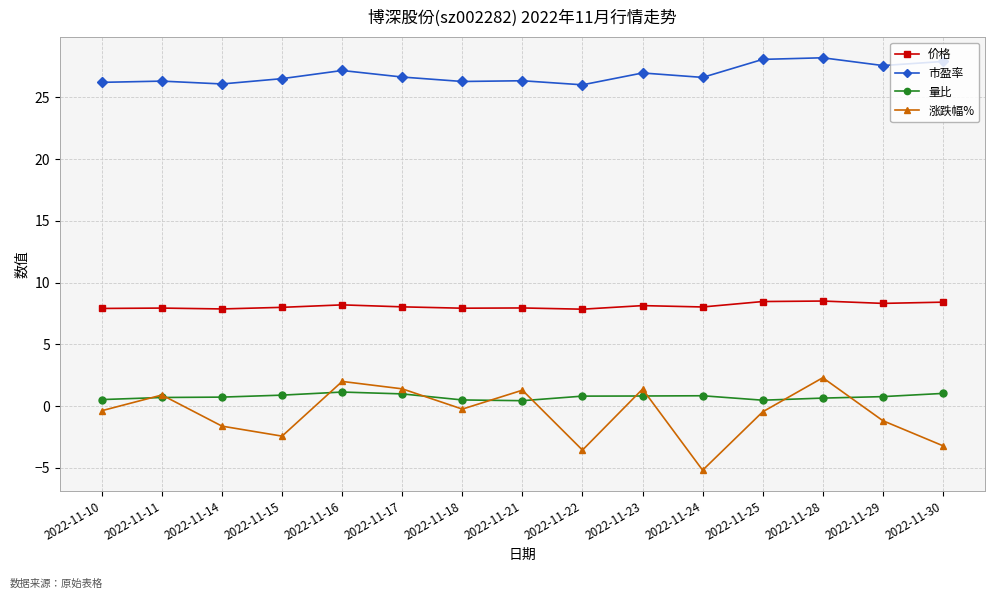

Which series has the largest range (max minus min)?

涨跌幅%